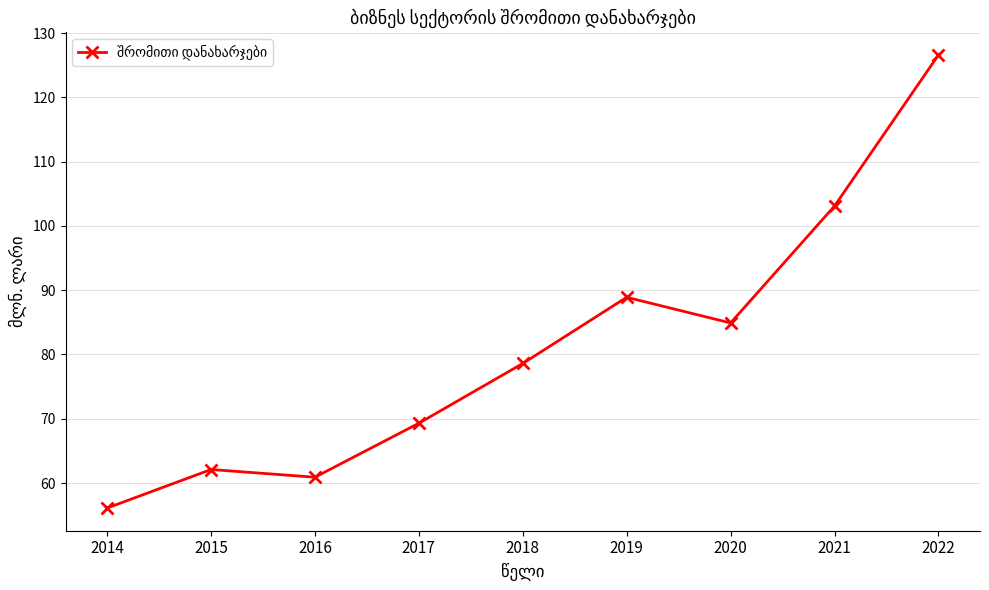

How many lines are shown in the chart?

1